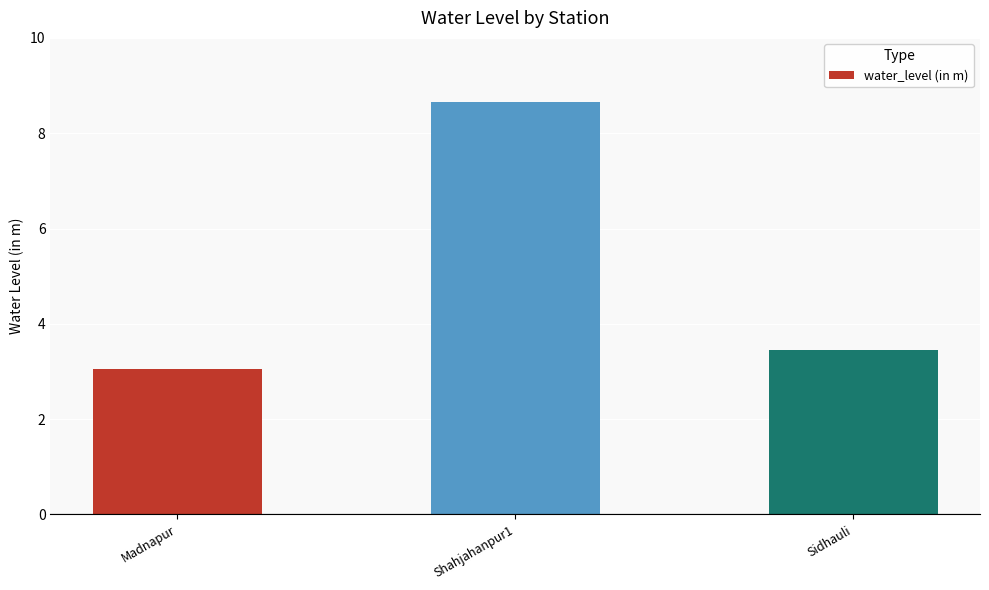

Approximately how many times larger is the value at Sidhauli compared to Shahjahanpur1?

0.4